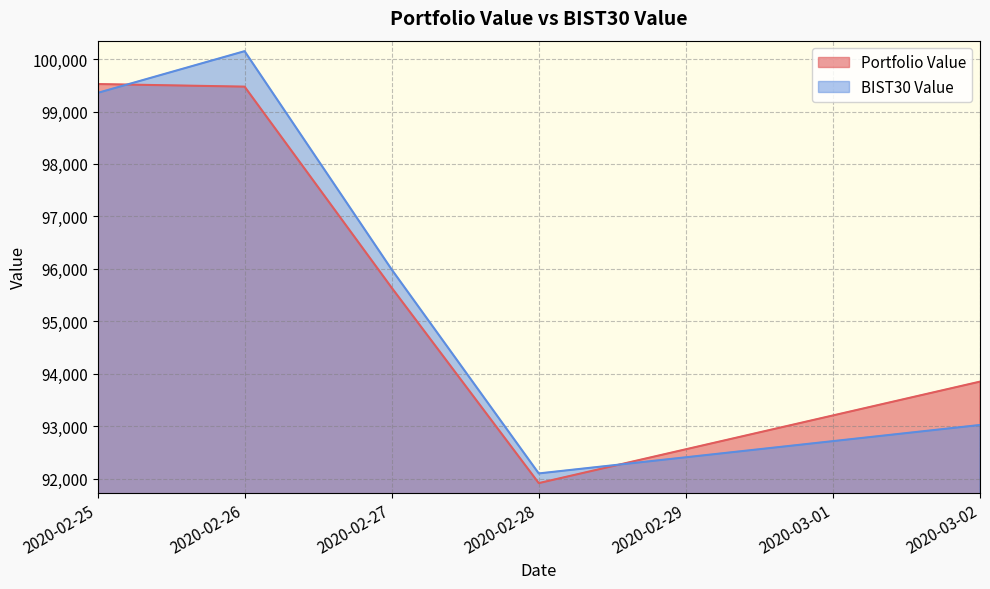

What is the difference between the second highest and minimum values in the BIST30 Value series?

7257.0